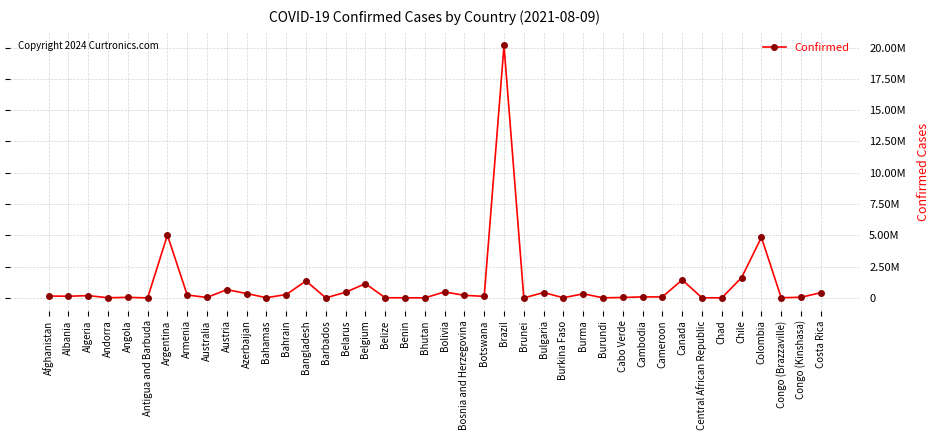

Between Austria and Chile, which is larger?

Chile